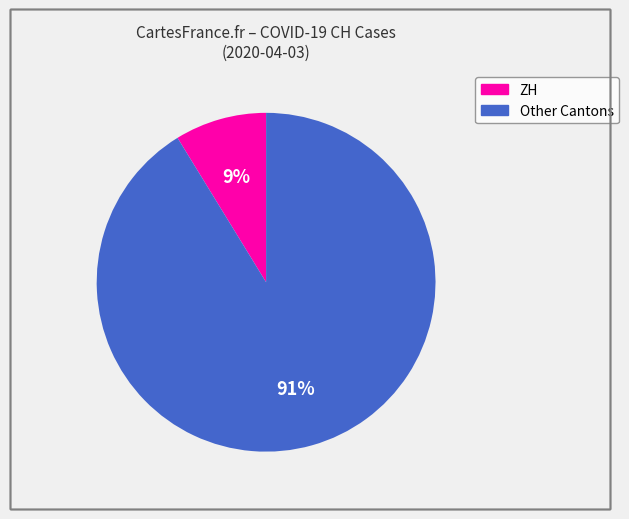

Does any single category account for the majority?

Yes